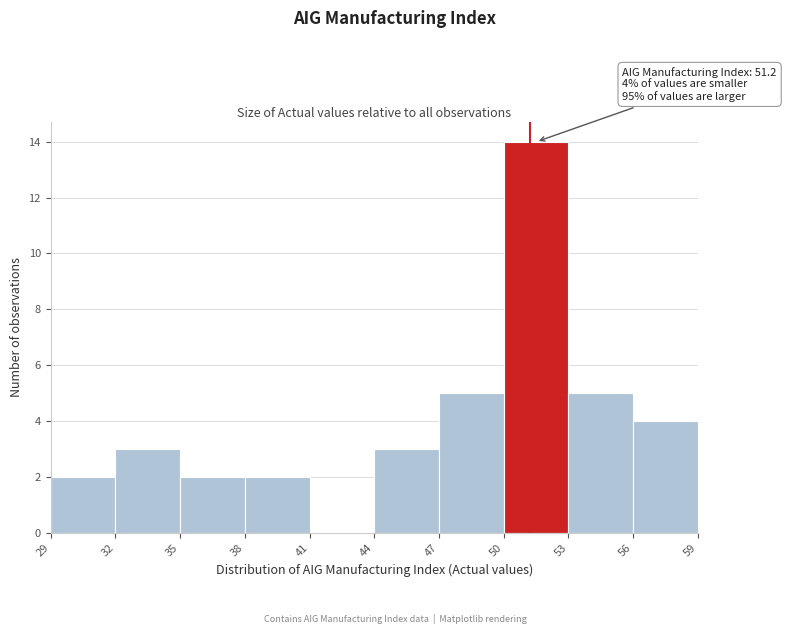

Over which range of the x-axis is the bar tallest?

50 to 53